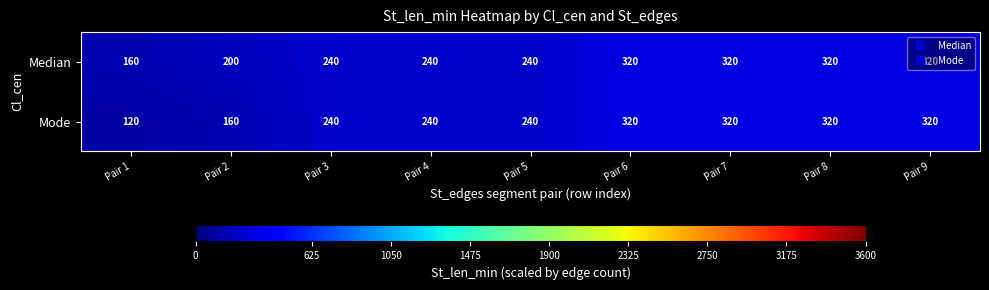

Which series has the largest range (max minus min)?

Mode